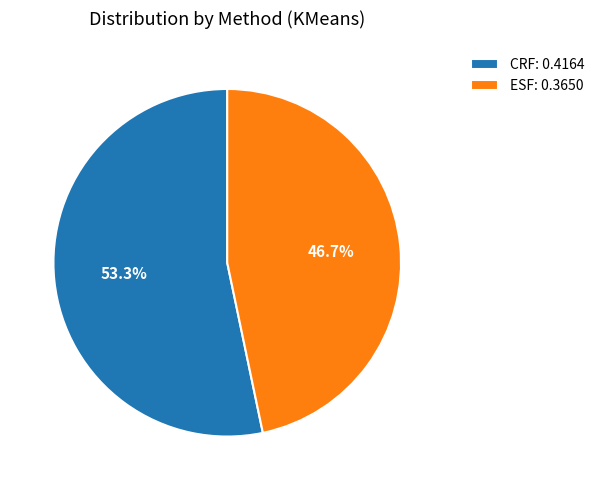

To the nearest percent, what percentage of the pie is ESF?

47%